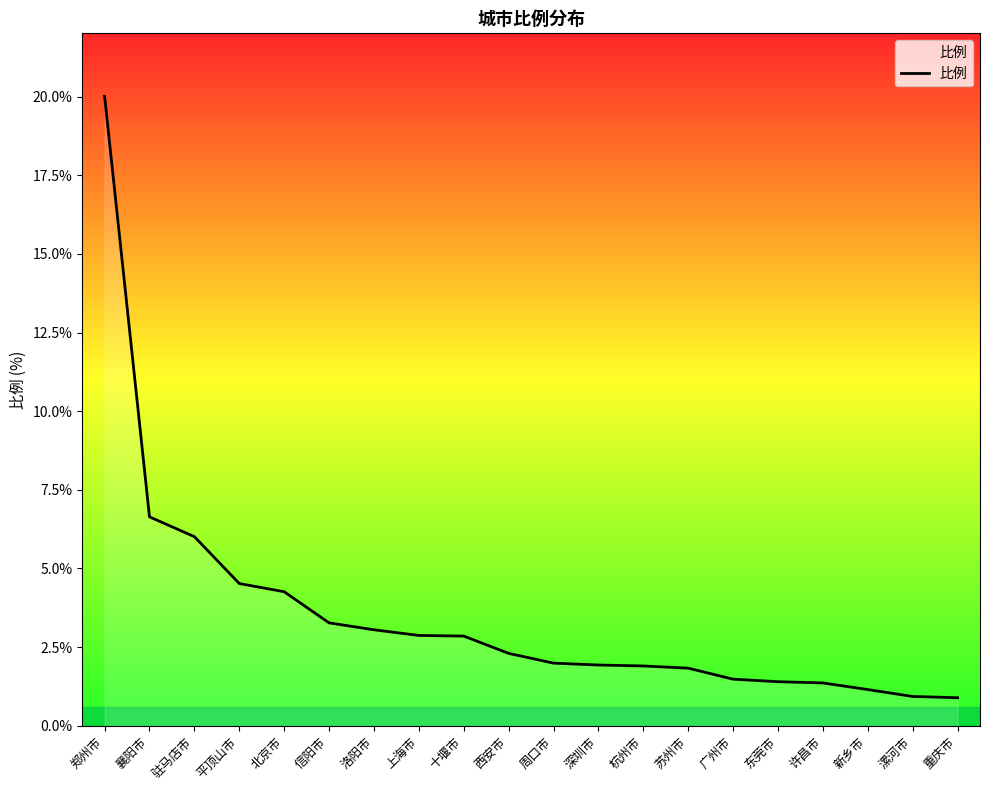

What is the greatest value displayed?

20.0